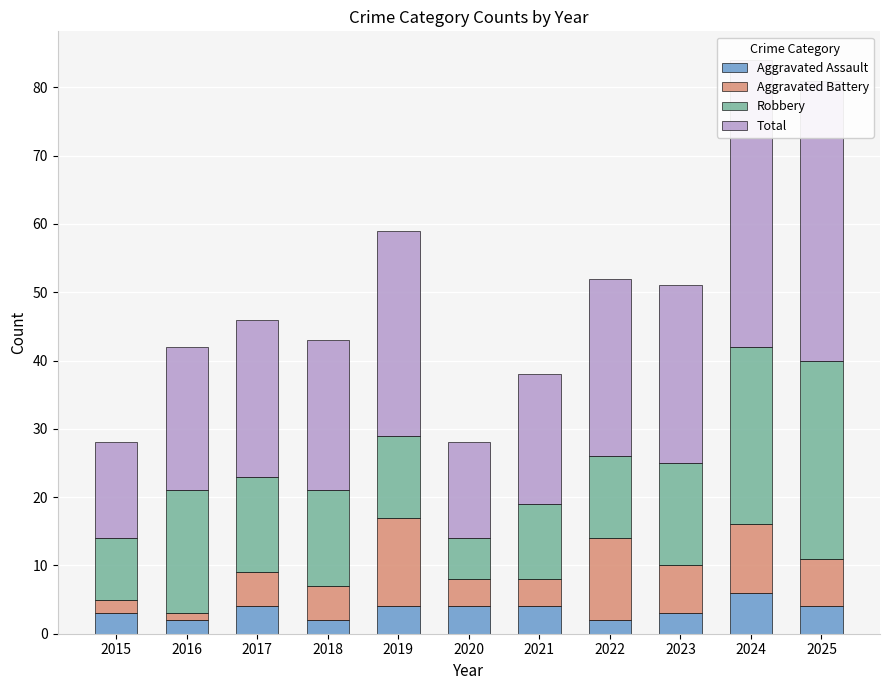

Reading left to right, extract all data points from this chart.

Aggravated Assault: 2015=3	2016=2	2017=4	2018=2	2019=4	2020=4	2021=4	2022=2	2023=3	2024=6	2025=4
Aggravated Battery: 2015=2	2016=1	2017=5	2018=5	2019=13	2020=4	2021=4	2022=12	2023=7	2024=10	2025=7
Robbery: 2015=9	2016=18	2017=14	2018=14	2019=12	2020=6	2021=11	2022=12	2023=15	2024=26	2025=29
Total: 2015=14	2016=21	2017=23	2018=22	2019=30	2020=14	2021=19	2022=26	2023=26	2024=42	2025=41